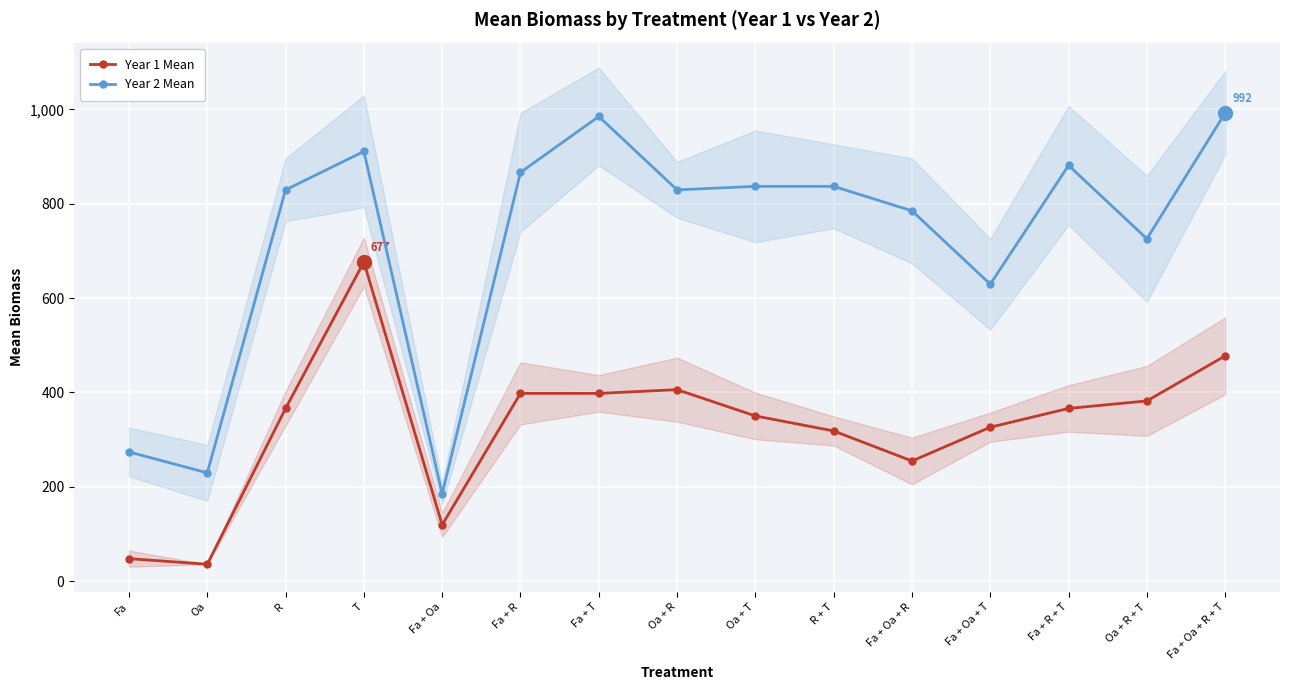

What is the difference between the Year 1 Mean values at Fa + Oa + R and Fa + Oa + T?

71.6